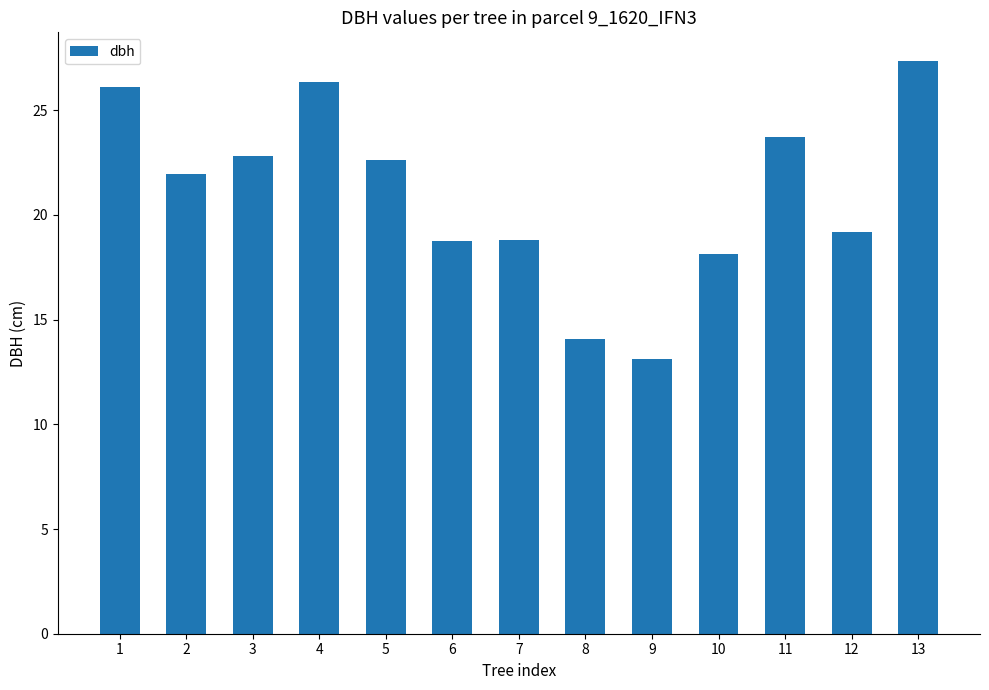

At which label does the data first exceed 21?

1